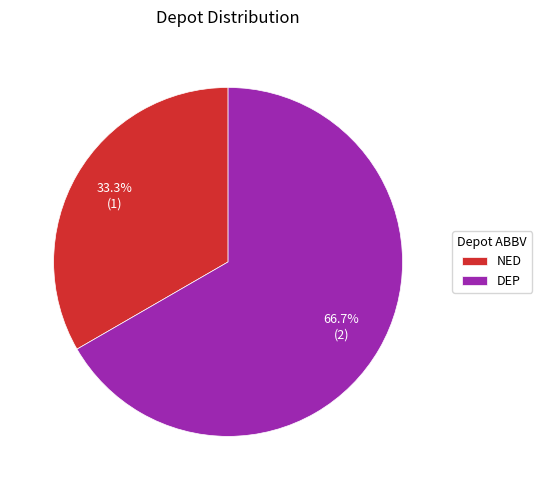

What percentage is the DEP slice, to the nearest percent?

67%